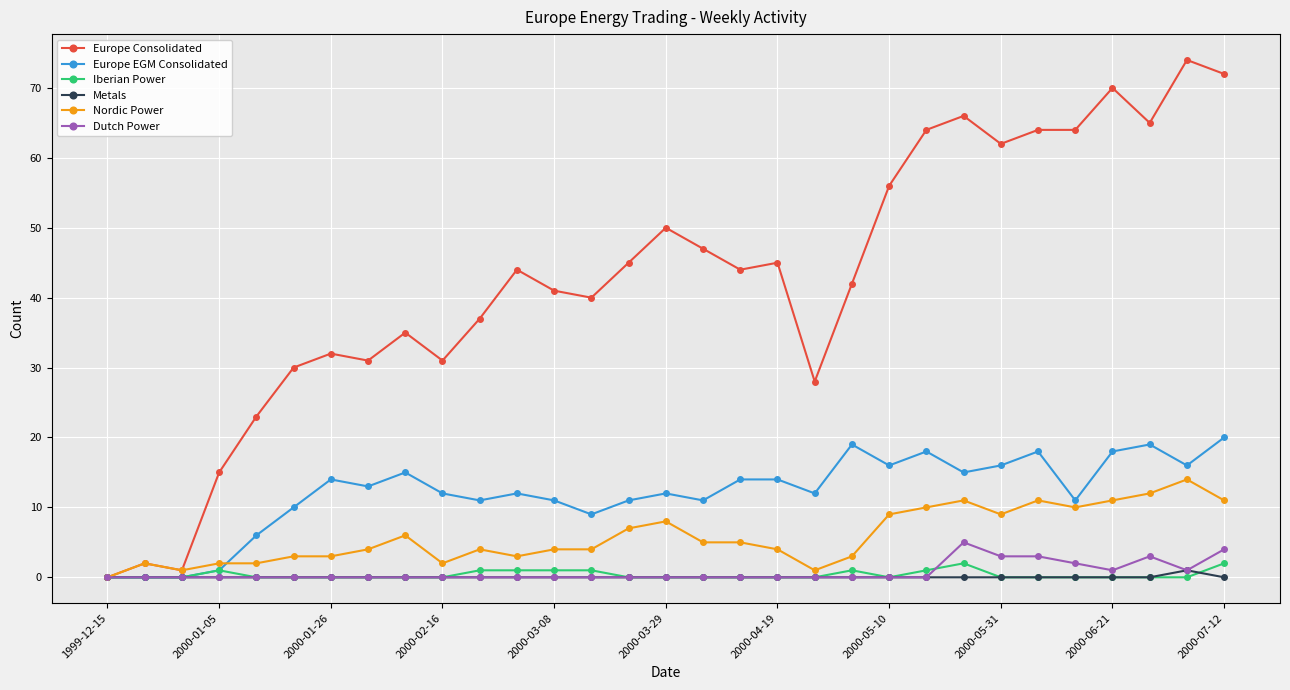

Which series has the widest spread of values?

Europe Consolidated